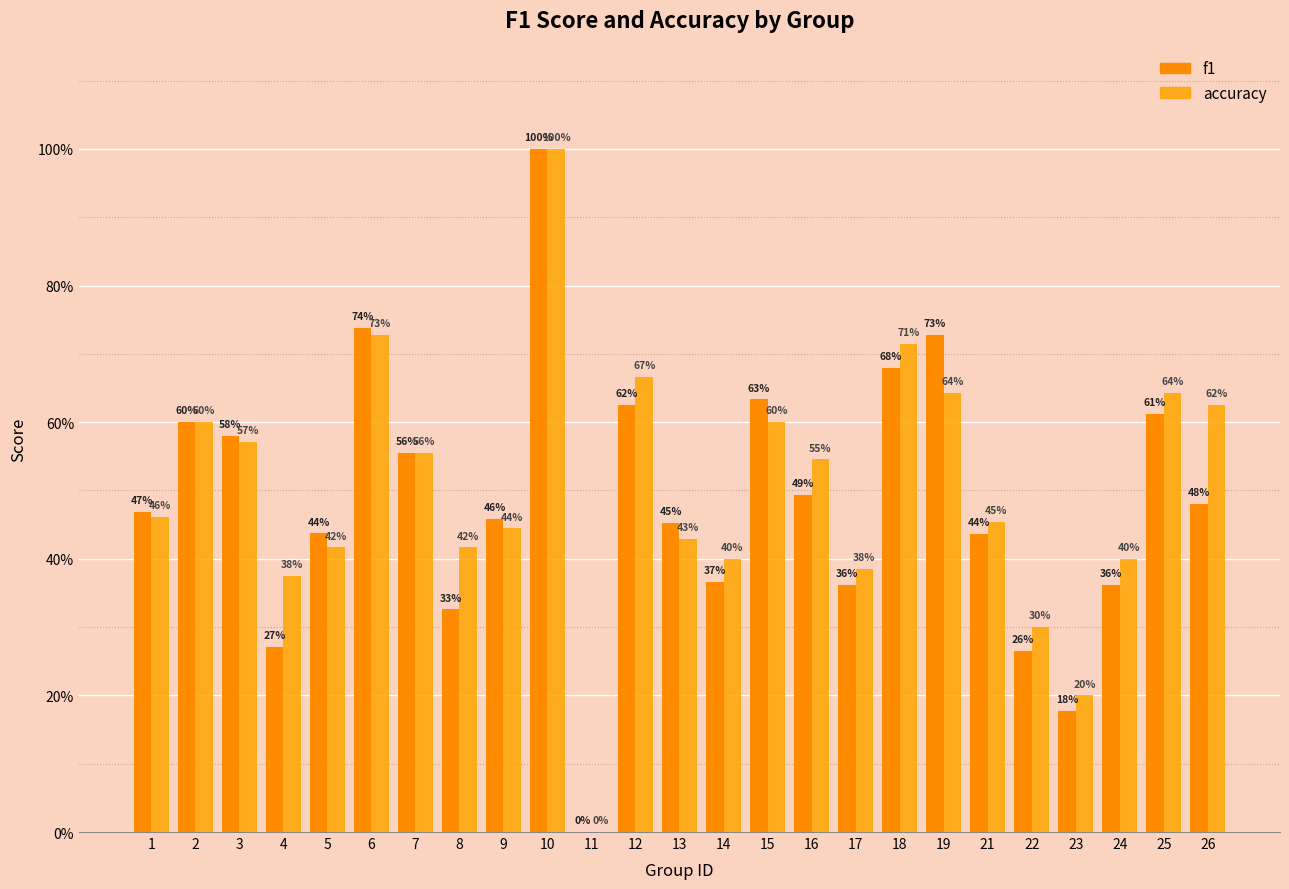

Reading right to left, list all the values displayed in this chart.

f1: 26=0.5	25=0.6	24=0.4	23=0.2	22=0.3	21=0.4	19=0.7	18=0.7	17=0.4	16=0.5	15=0.6	14=0.4	13=0.5	12=0.6	11=0.0	10=1.0	9=0.5	8=0.3	7=0.6	6=0.7	5=0.4	4=0.3	3=0.6	2=0.6	1=0.5
accuracy: 26=0.6	25=0.6	24=0.4	23=0.2	22=0.3	21=0.5	19=0.6	18=0.7	17=0.4	16=0.5	15=0.6	14=0.4	13=0.4	12=0.7	11=0.0	10=1.0	9=0.4	8=0.4	7=0.6	6=0.7	5=0.4	4=0.4	3=0.6	2=0.6	1=0.5